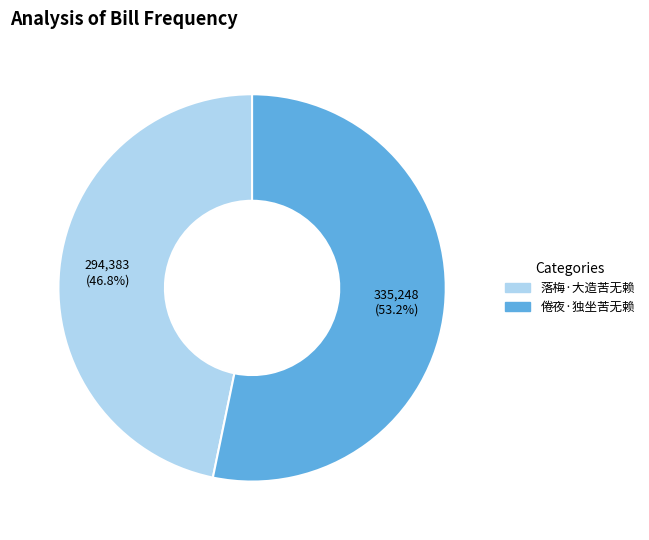

Is there any slice that represents more than half of the pie?

Yes